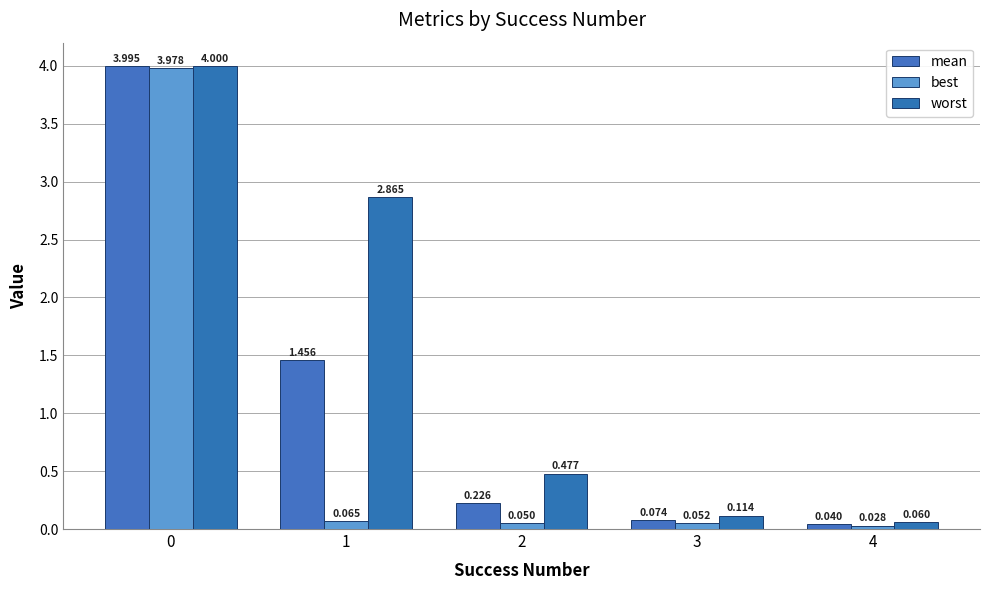

How many groups of bars are there?

5